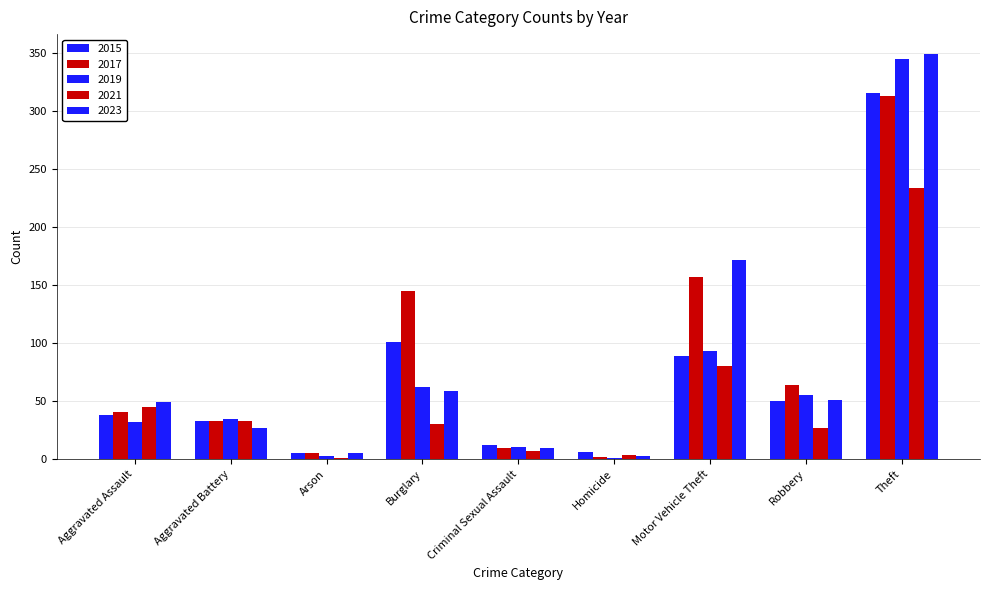

Between Arson and Aggravated Assault, which is larger?

Aggravated Assault